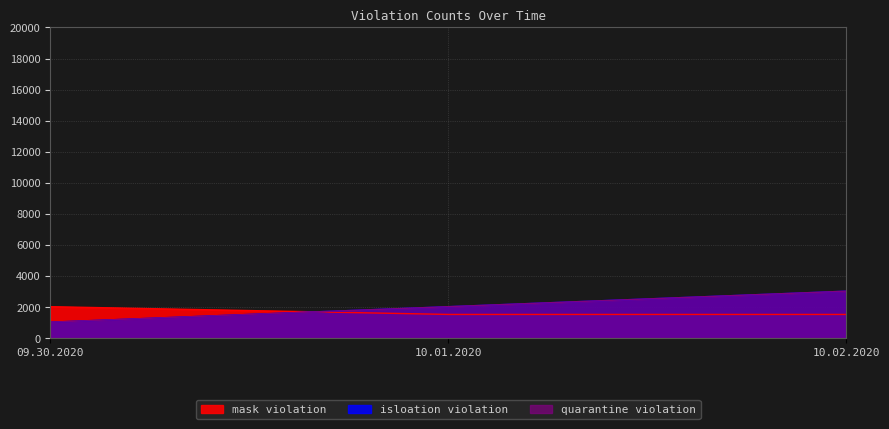

What position from the left is 10.01.2020?

2